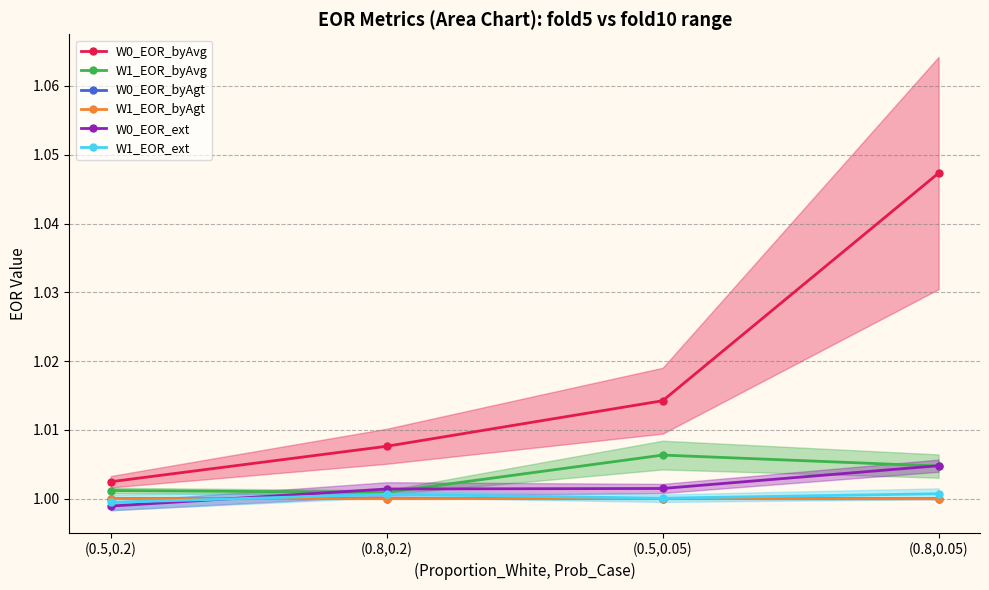

Does the chart display data point markers on the line(s)?

Yes